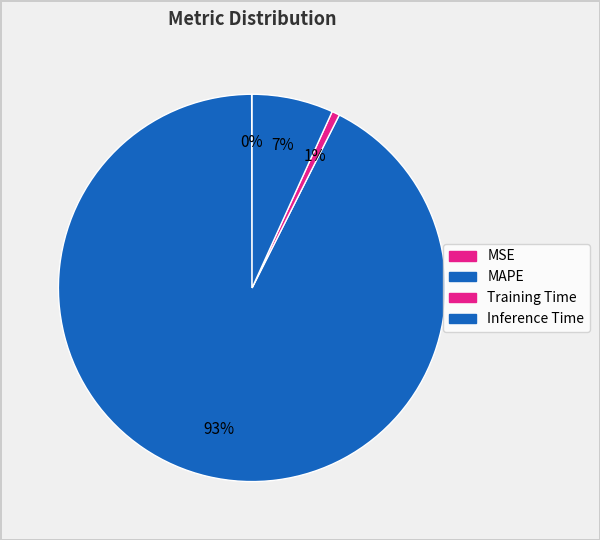

What is the smallest slice in the pie chart?

MSE